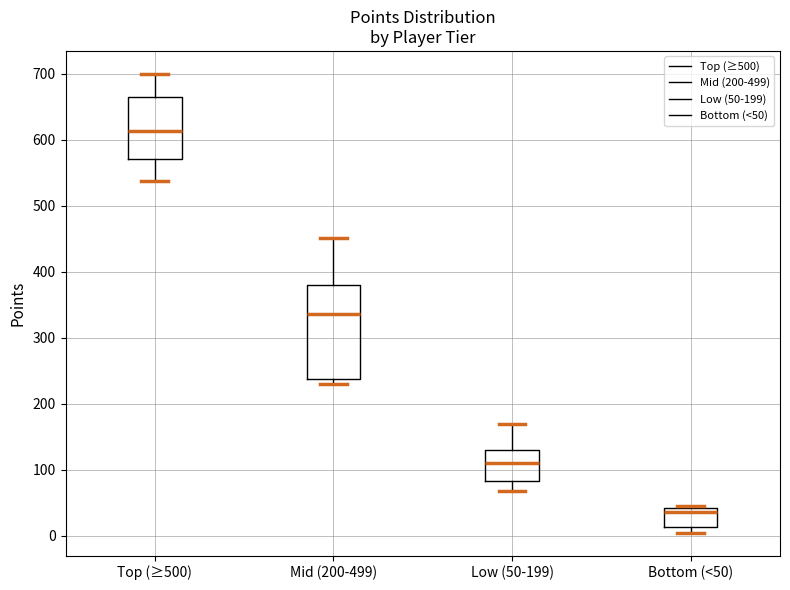

Which box is the tallest, from its lower edge to its upper edge?

Mid (200-499)